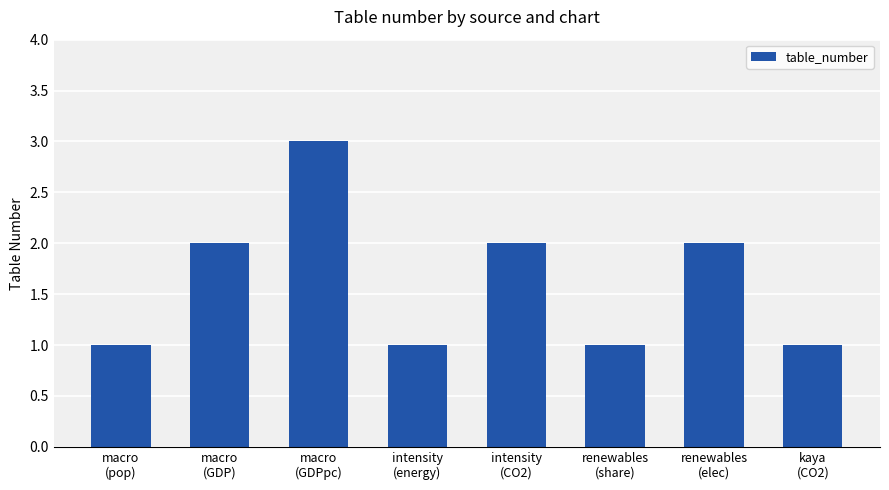

The value at macro
(GDP) is 4. True or false?

False